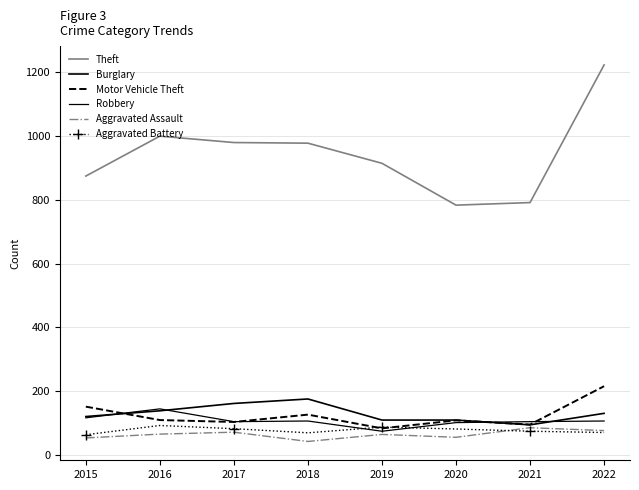

Which category has the lowest value in the Aggravated Battery series?

2015